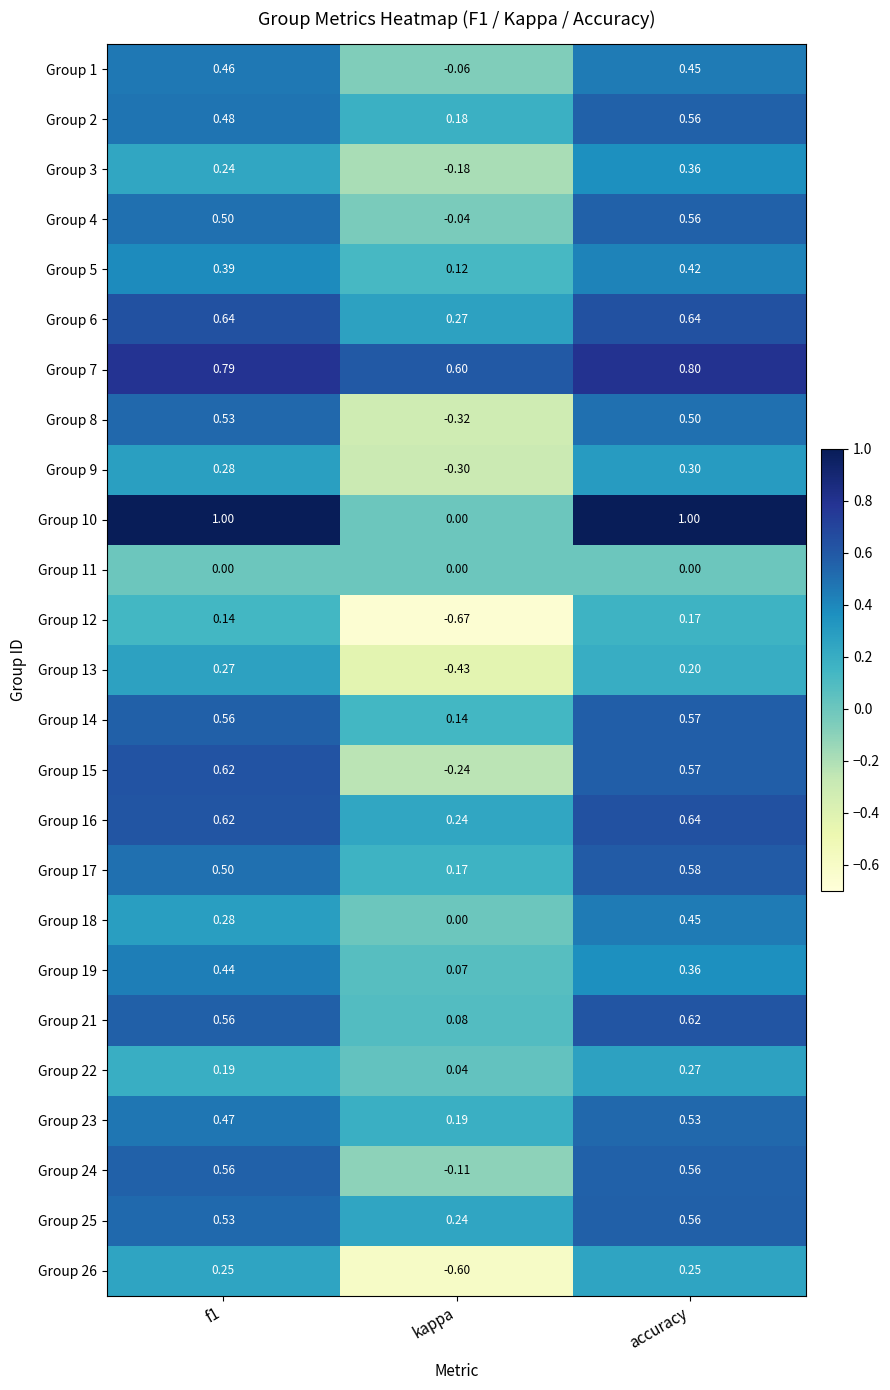

At which category is the sum across all series the highest?

accuracy